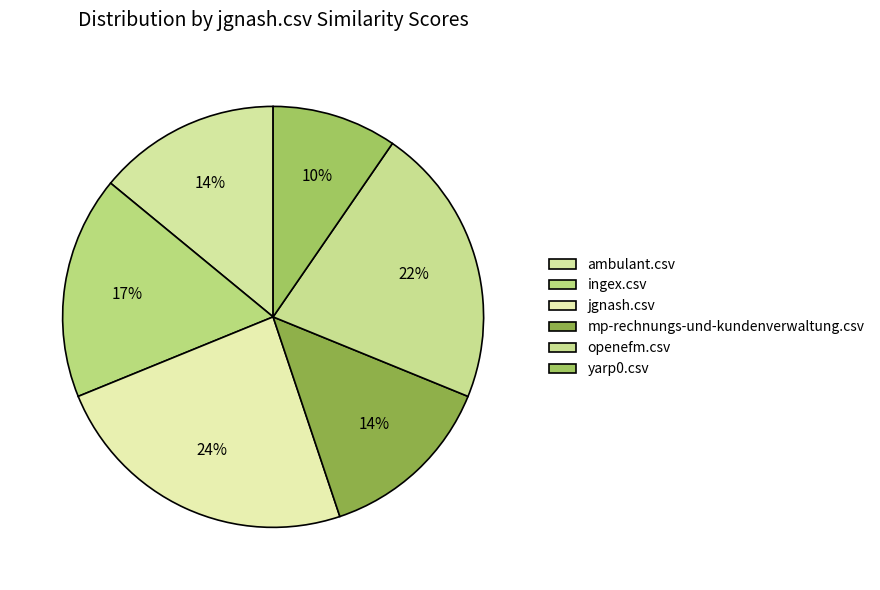

To the nearest percent, what is the difference between the largest and smallest slice percentages?

14%